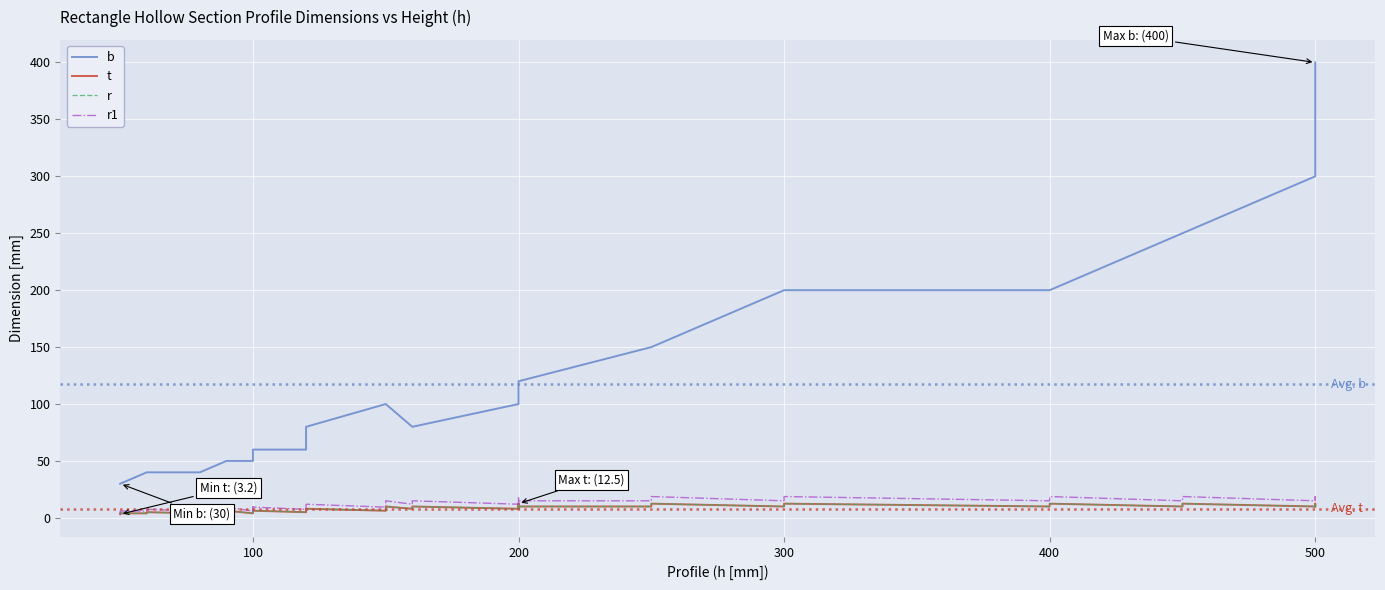

How many series are shown in this chart?

4